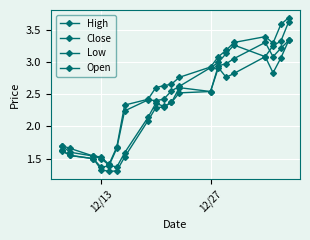

Is this an area chart (filled region under the line)?

No